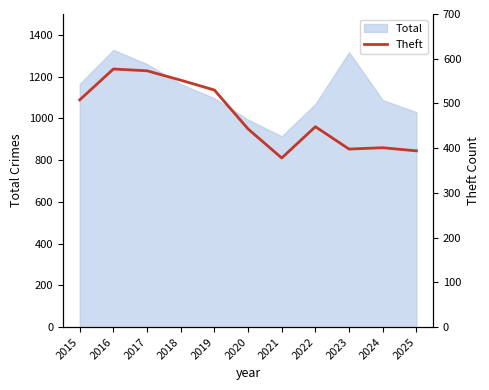

Is it true that Total equals 1030 at 2025?

True